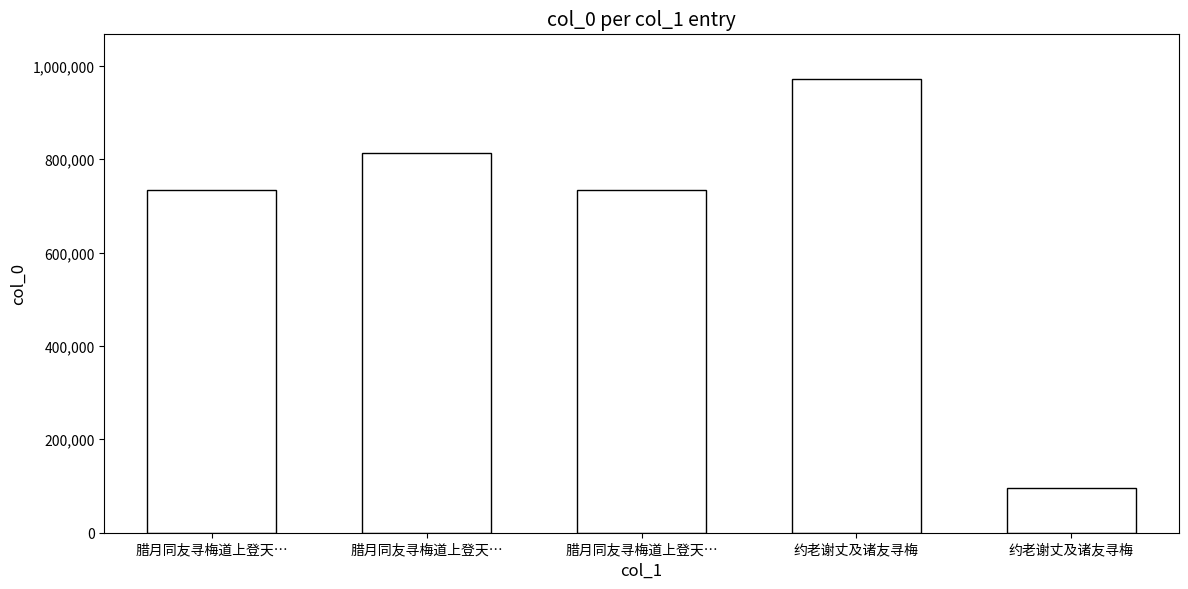

Reading left to right, extract all data points from this chart.

734950	814342	734951	972525	95955